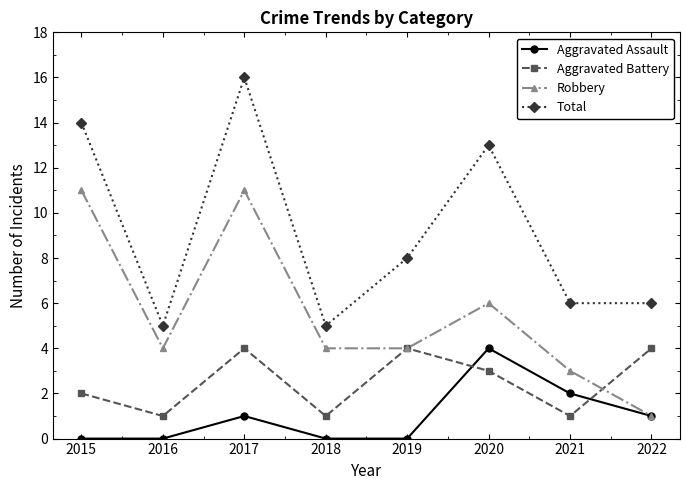

How many lines are shown in the chart?

4